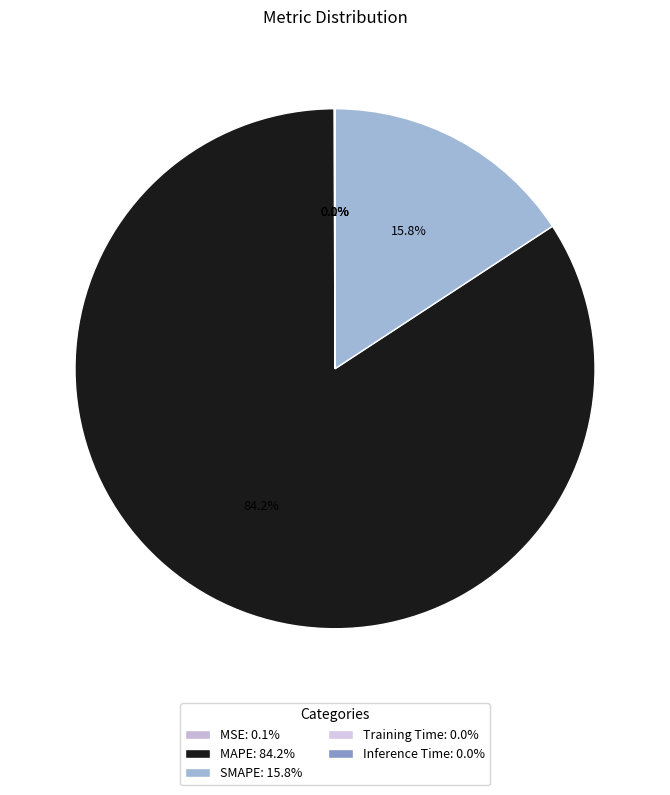

True or false: MAPE accounts for 84% of the total.

True